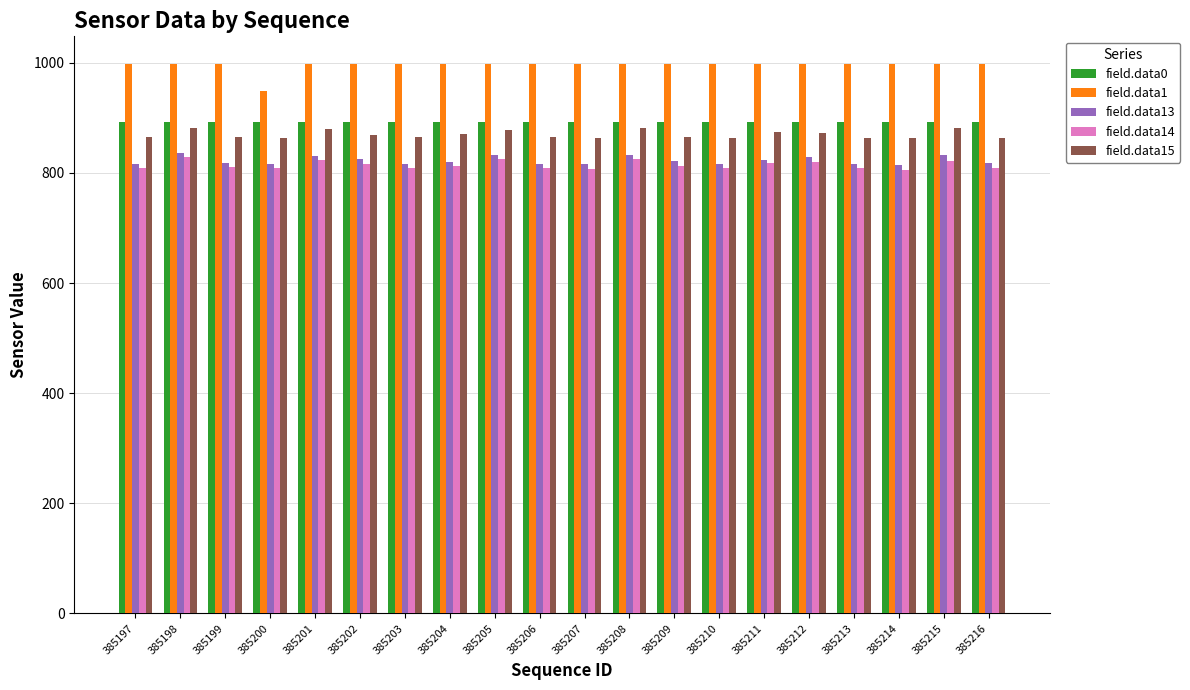

Which series has the largest range (max minus min)?

field.data1